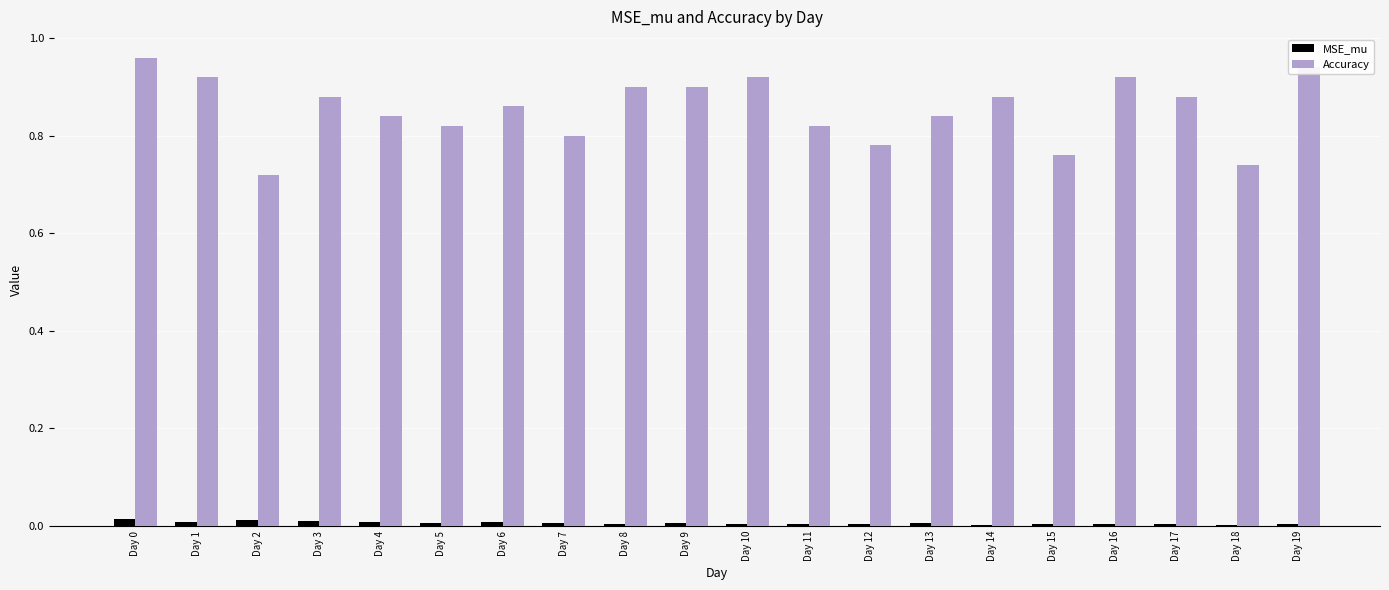

Are the bars grouped side by side (vs. stacked)?

Yes